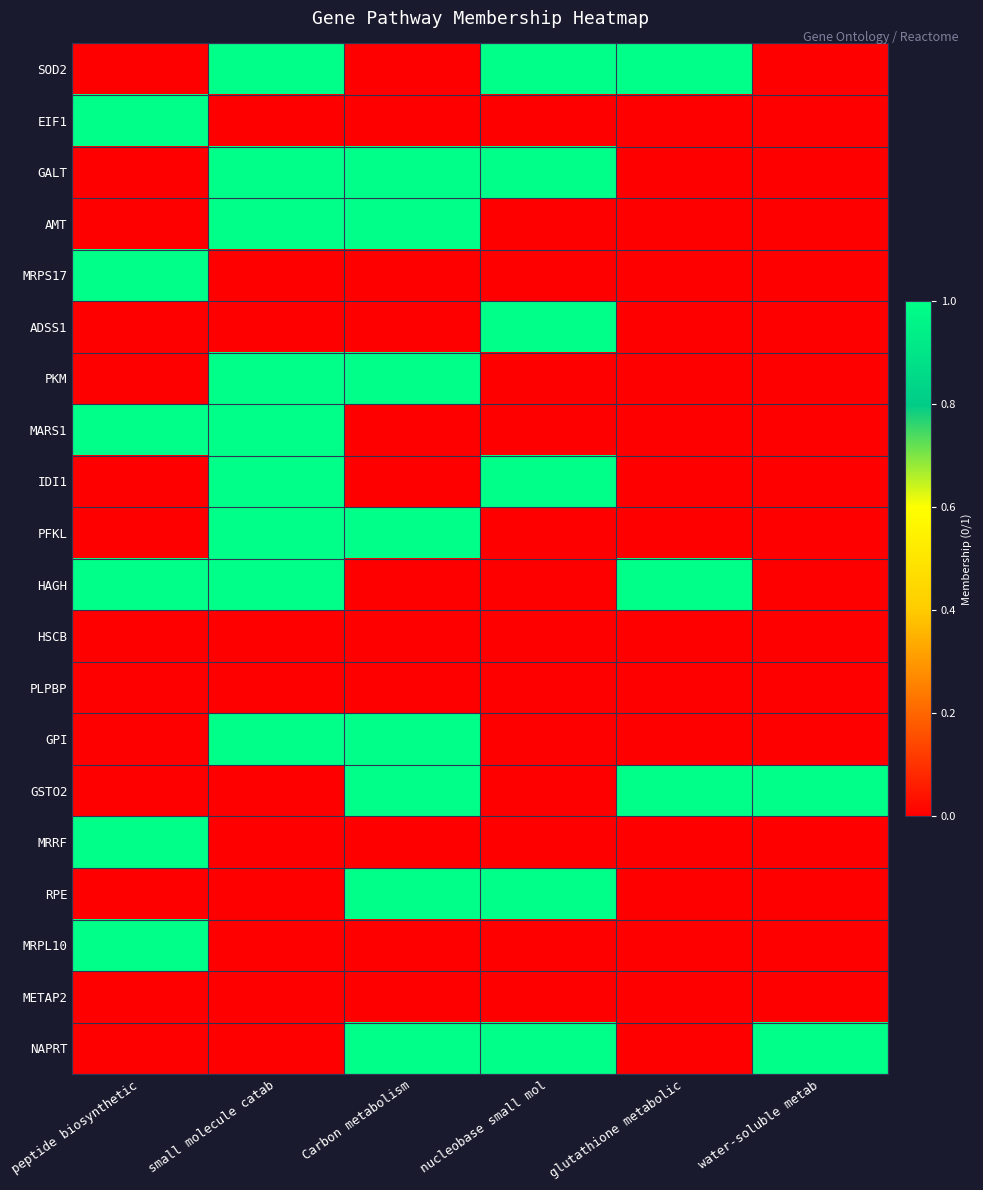

Reading left to right, list all the values displayed in this chart.

SOD2: peptide biosynthetic=0	small molecule catab=1	Carbon metabolism=0	nucleobase small mol=1	glutathione metabolic=1	water-soluble metab=0
EIF1: peptide biosynthetic=1	small molecule catab=0	Carbon metabolism=0	nucleobase small mol=0	glutathione metabolic=0	water-soluble metab=0
GALT: peptide biosynthetic=0	small molecule catab=1	Carbon metabolism=1	nucleobase small mol=1	glutathione metabolic=0	water-soluble metab=0
AMT: peptide biosynthetic=0	small molecule catab=1	Carbon metabolism=1	nucleobase small mol=0	glutathione metabolic=0	water-soluble metab=0
MRPS17: peptide biosynthetic=1	small molecule catab=0	Carbon metabolism=0	nucleobase small mol=0	glutathione metabolic=0	water-soluble metab=0
ADSS1: peptide biosynthetic=0	small molecule catab=0	Carbon metabolism=0	nucleobase small mol=1	glutathione metabolic=0	water-soluble metab=0
PKM: peptide biosynthetic=0	small molecule catab=1	Carbon metabolism=1	nucleobase small mol=0	glutathione metabolic=0	water-soluble metab=0
MARS1: peptide biosynthetic=1	small molecule catab=1	Carbon metabolism=0	nucleobase small mol=0	glutathione metabolic=0	water-soluble metab=0
IDI1: peptide biosynthetic=0	small molecule catab=1	Carbon metabolism=0	nucleobase small mol=1	glutathione metabolic=0	water-soluble metab=0
PFKL: peptide biosynthetic=0	small molecule catab=1	Carbon metabolism=1	nucleobase small mol=0	glutathione metabolic=0	water-soluble metab=0
HAGH: peptide biosynthetic=1	small molecule catab=1	Carbon metabolism=0	nucleobase small mol=0	glutathione metabolic=1	water-soluble metab=0
HSCB: peptide biosynthetic=0	small molecule catab=0	Carbon metabolism=0	nucleobase small mol=0	glutathione metabolic=0	water-soluble metab=0
PLPBP: peptide biosynthetic=0	small molecule catab=0	Carbon metabolism=0	nucleobase small mol=0	glutathione metabolic=0	water-soluble metab=0
GPI: peptide biosynthetic=0	small molecule catab=1	Carbon metabolism=1	nucleobase small mol=0	glutathione metabolic=0	water-soluble metab=0
GSTO2: peptide biosynthetic=0	small molecule catab=0	Carbon metabolism=1	nucleobase small mol=0	glutathione metabolic=1	water-soluble metab=1
MRRF: peptide biosynthetic=1	small molecule catab=0	Carbon metabolism=0	nucleobase small mol=0	glutathione metabolic=0	water-soluble metab=0
RPE: peptide biosynthetic=0	small molecule catab=0	Carbon metabolism=1	nucleobase small mol=1	glutathione metabolic=0	water-soluble metab=0
MRPL10: peptide biosynthetic=1	small molecule catab=0	Carbon metabolism=0	nucleobase small mol=0	glutathione metabolic=0	water-soluble metab=0
METAP2: peptide biosynthetic=0	small molecule catab=0	Carbon metabolism=0	nucleobase small mol=0	glutathione metabolic=0	water-soluble metab=0
NAPRT: peptide biosynthetic=0	small molecule catab=0	Carbon metabolism=1	nucleobase small mol=1	glutathione metabolic=0	water-soluble metab=1